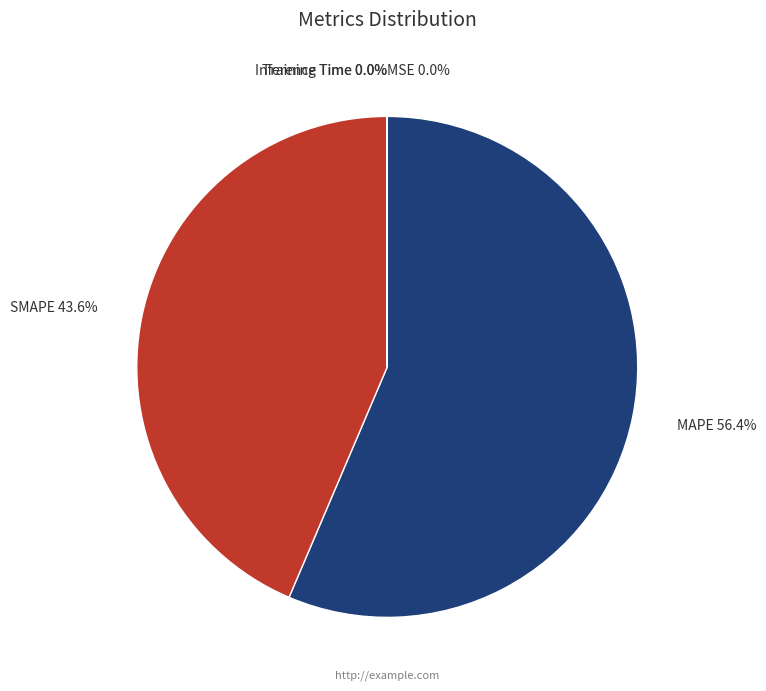

How much of the chart is everything except MAPE?

43.6%